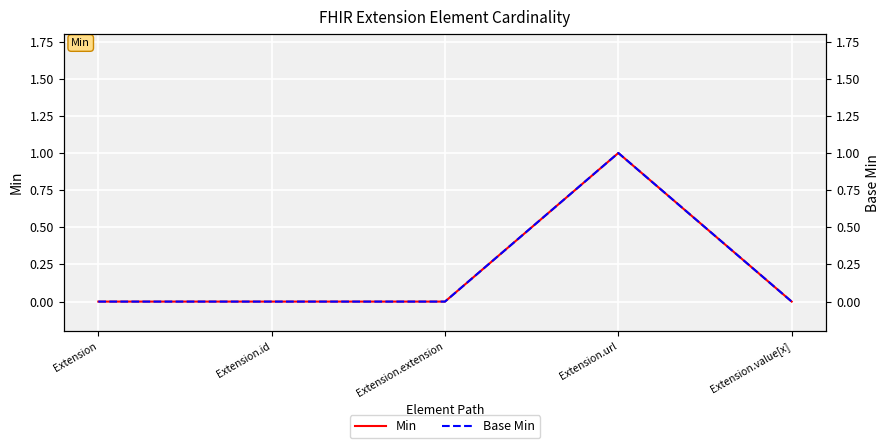

What is the total value across all series at Extension.url?

2